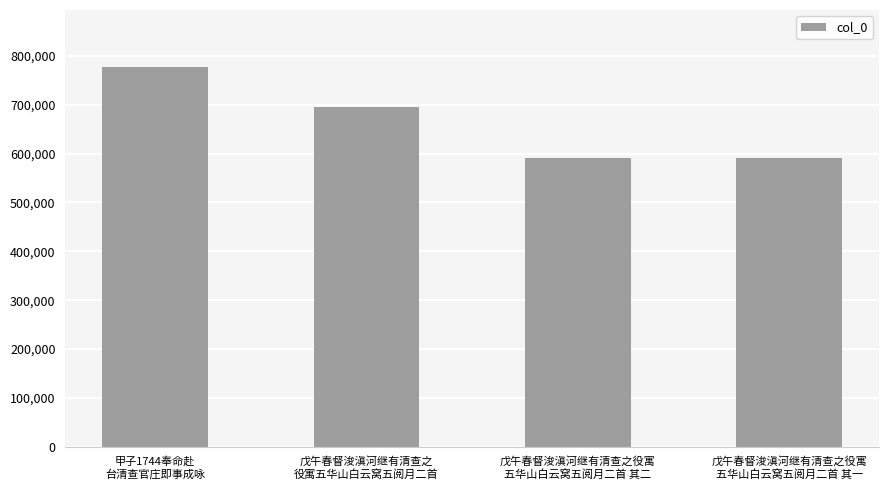

Is it true that the value at 戊午春督浚滇河继有清查之役寓
五华山白云窝五阅月二首 其二 is 1011665?

False